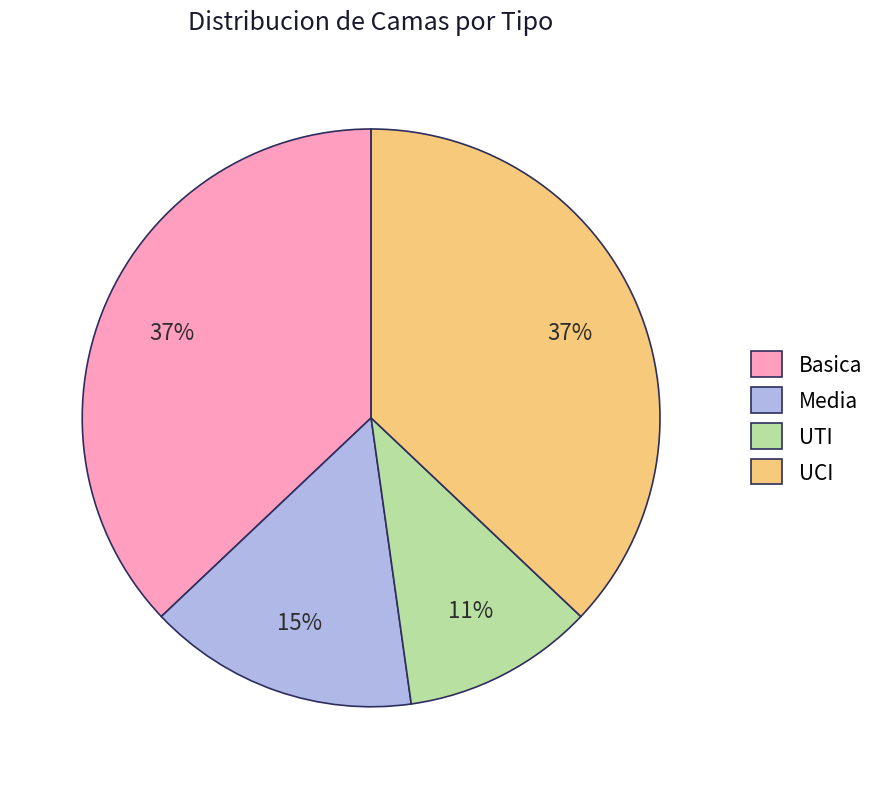

To the nearest percent, what portion does Basica represent?

37%